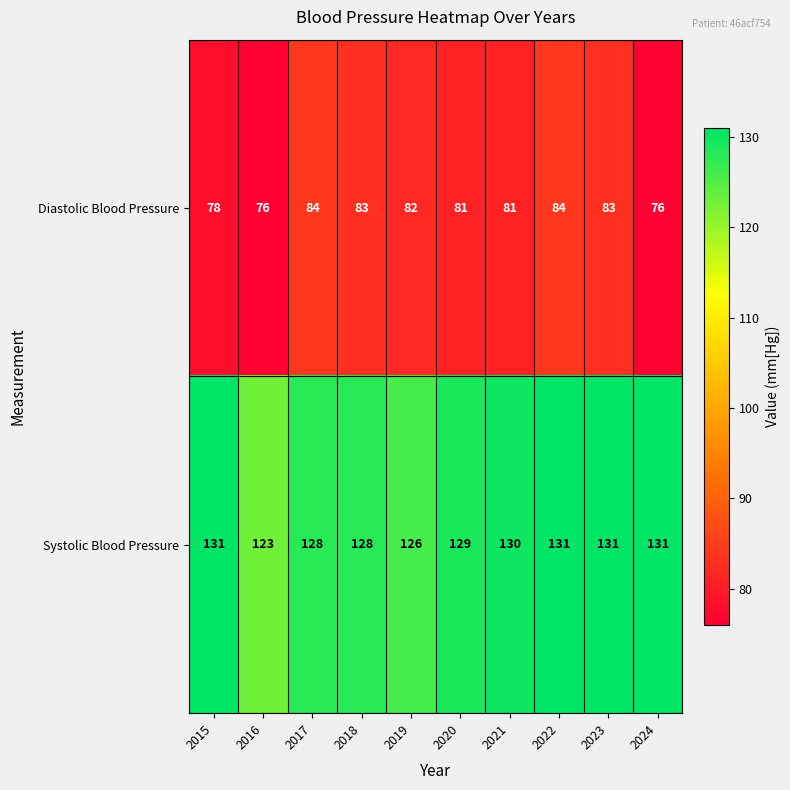

What is the smallest value displayed?

76